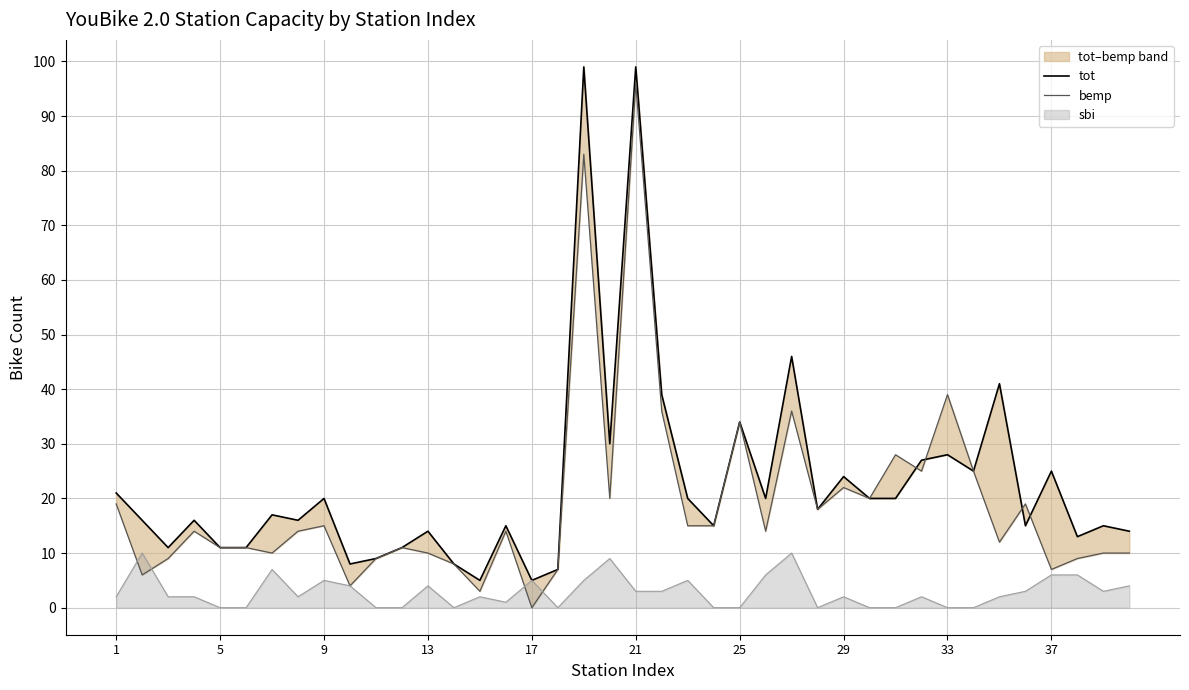

True or false: sbi has a value of 4 at 13.

True